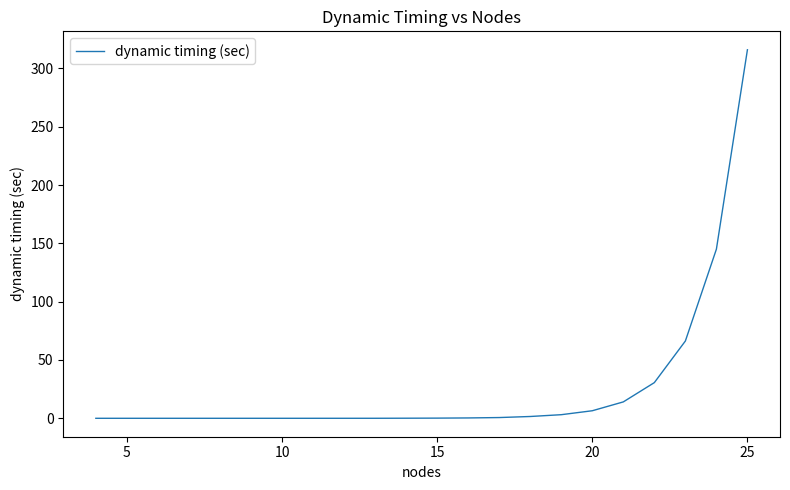

What is the difference between the maximum and minimum values?

316.0